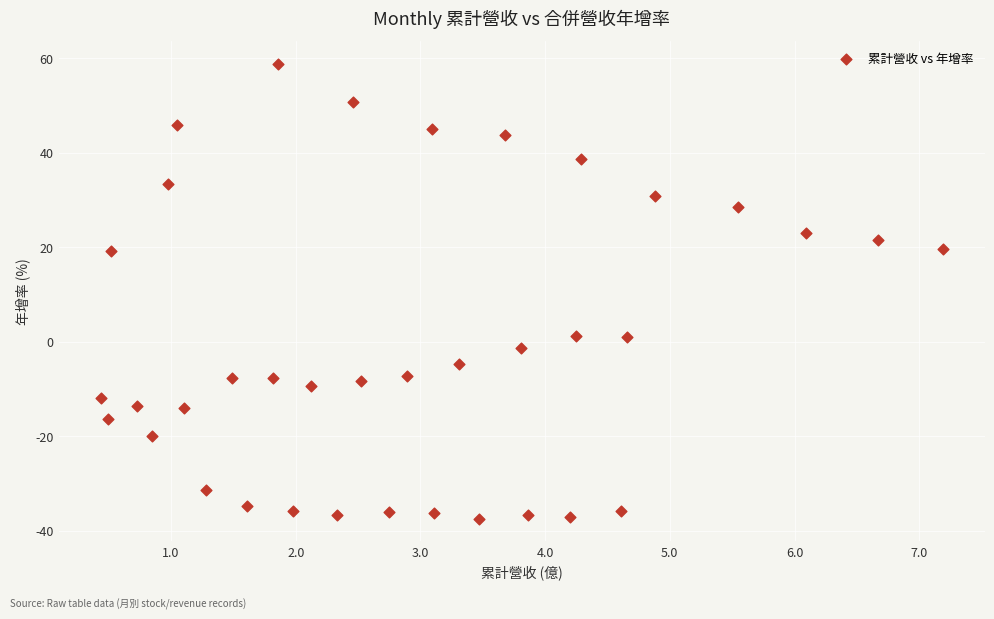

What is the range of Y values (max minus min)?

96.2